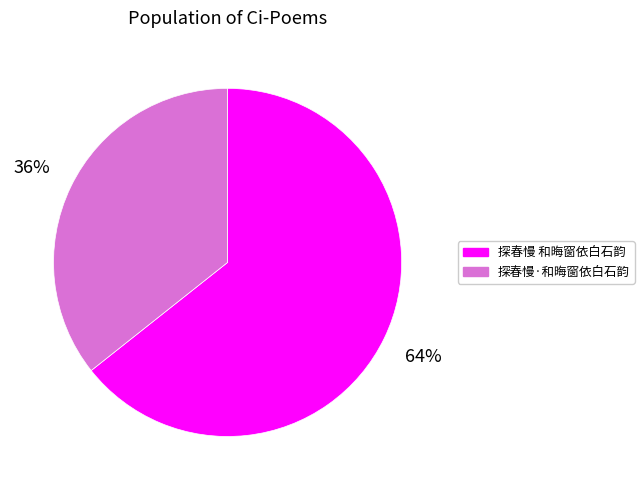

Which has a higher value, 探春慢 和晦窗依白石韵 or 探春慢·和晦窗依白石韵?

探春慢 和晦窗依白石韵